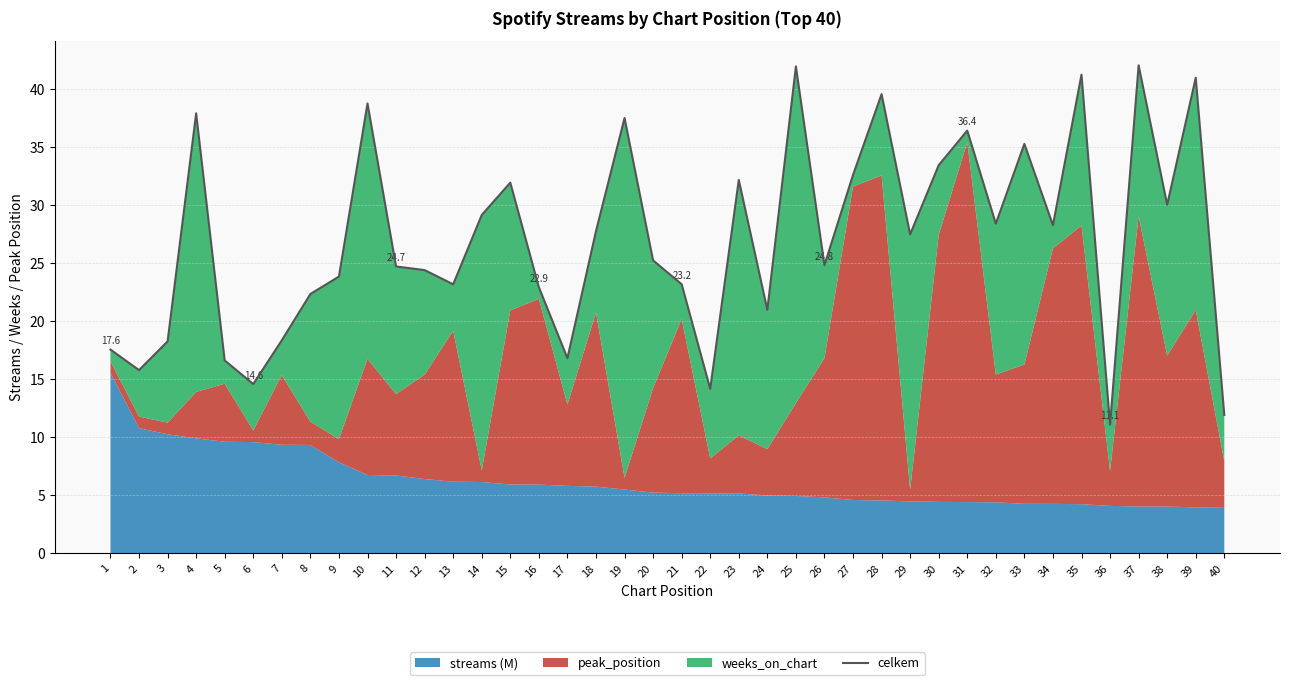

True or false: the data has more than 1 interior local peaks.

True